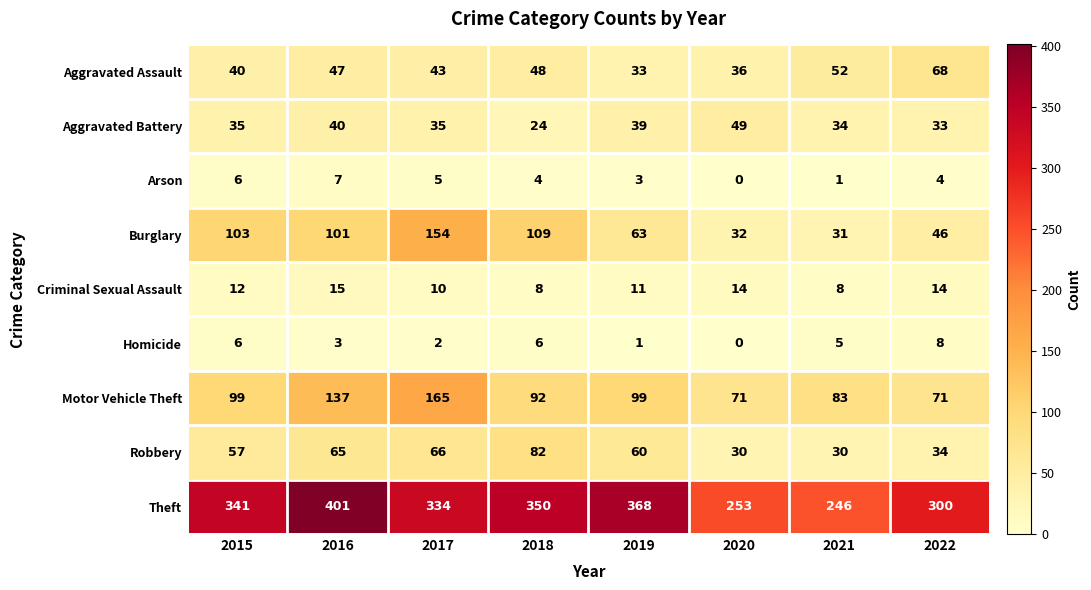

What is the approximate value of Motor Vehicle Theft at 2021, to the nearest 10?

80